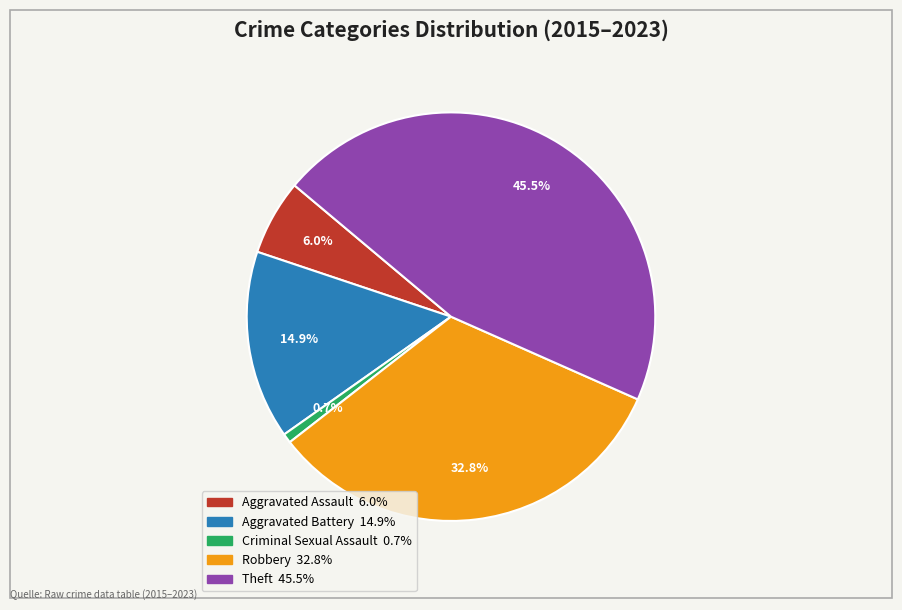

Is there any slice that represents more than half of the pie?

No